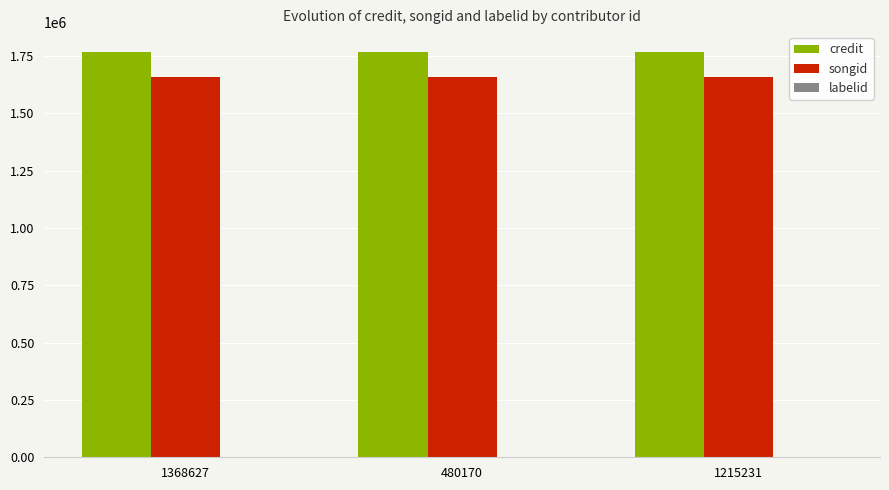

Which series has the largest total across all categories?

credit